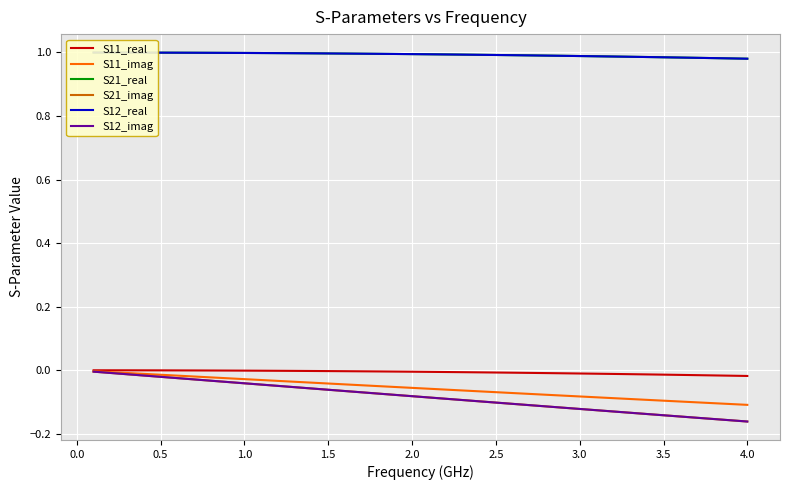

What are all the series names shown in the legend?

S11_real, S11_imag, S21_real, S21_imag, S12_real, S12_imag